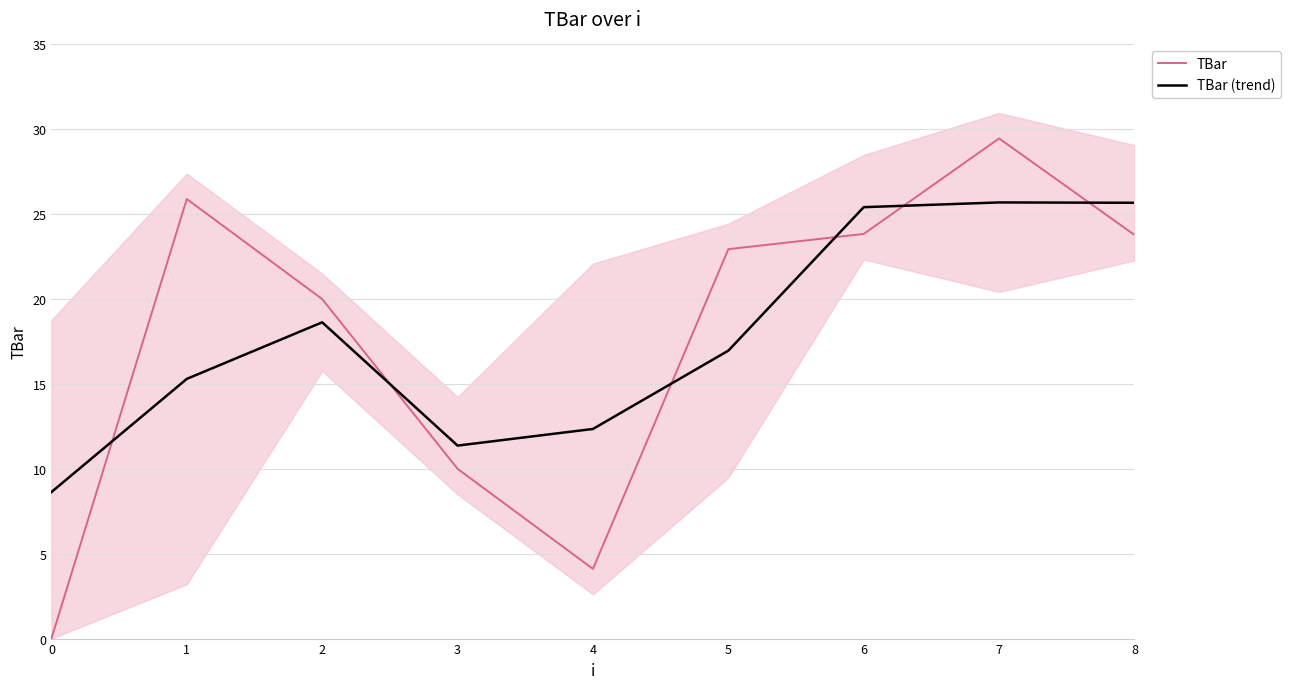

Reading right to left, what are all the values shown in this chart?

TBar: 8=23.8	7=29.5	6=23.8	5=22.9	4=4.1	3=10.0	2=20.0	1=25.9	0=0.0
TBar (trend): 8=25.7	7=25.7	6=25.4	5=17.0	4=12.3	3=11.4	2=18.6	1=15.3	0=8.6